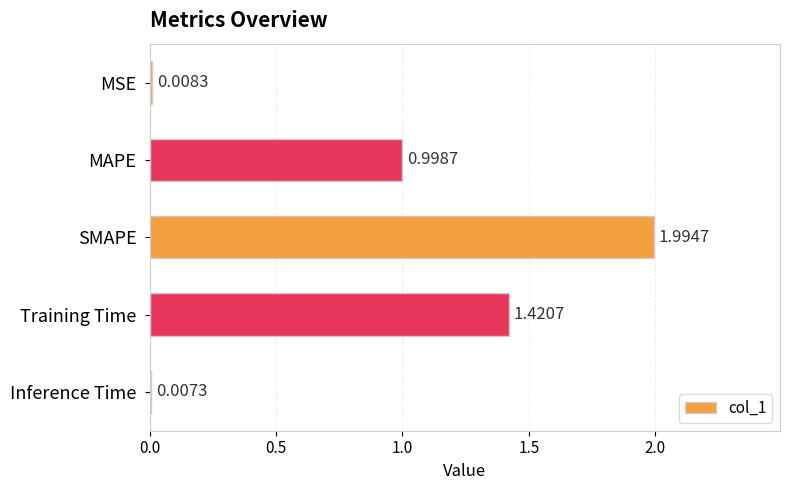

What is the sum of the values at Training Time and MAPE?

2.4